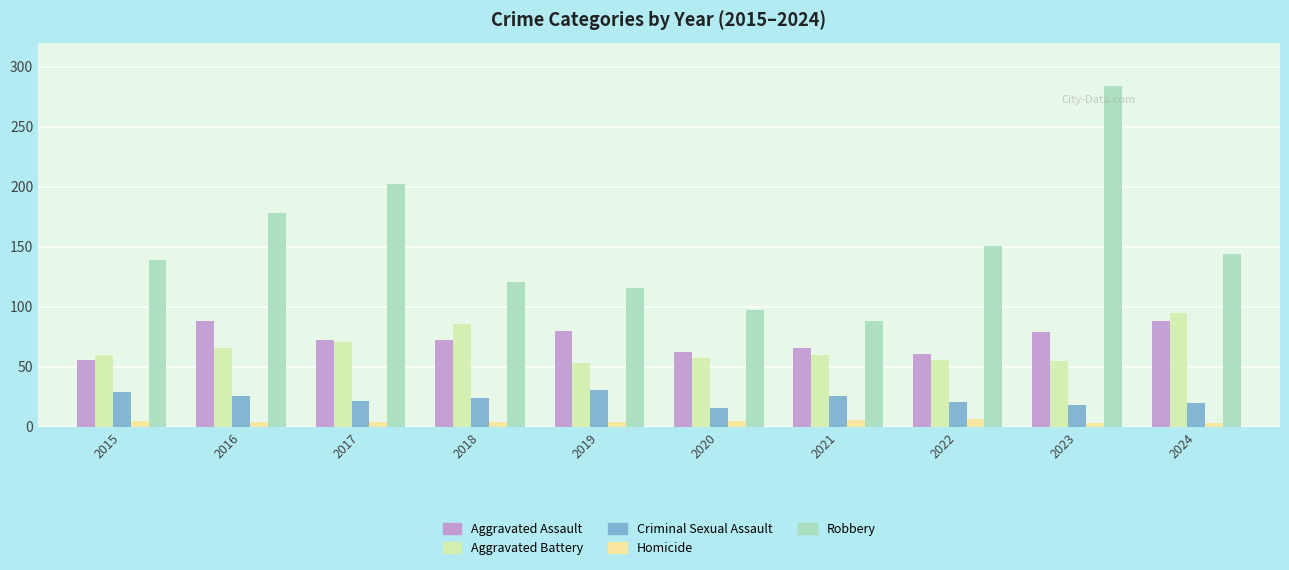

The value of Robbery at 2019 is 56. True or false?

False